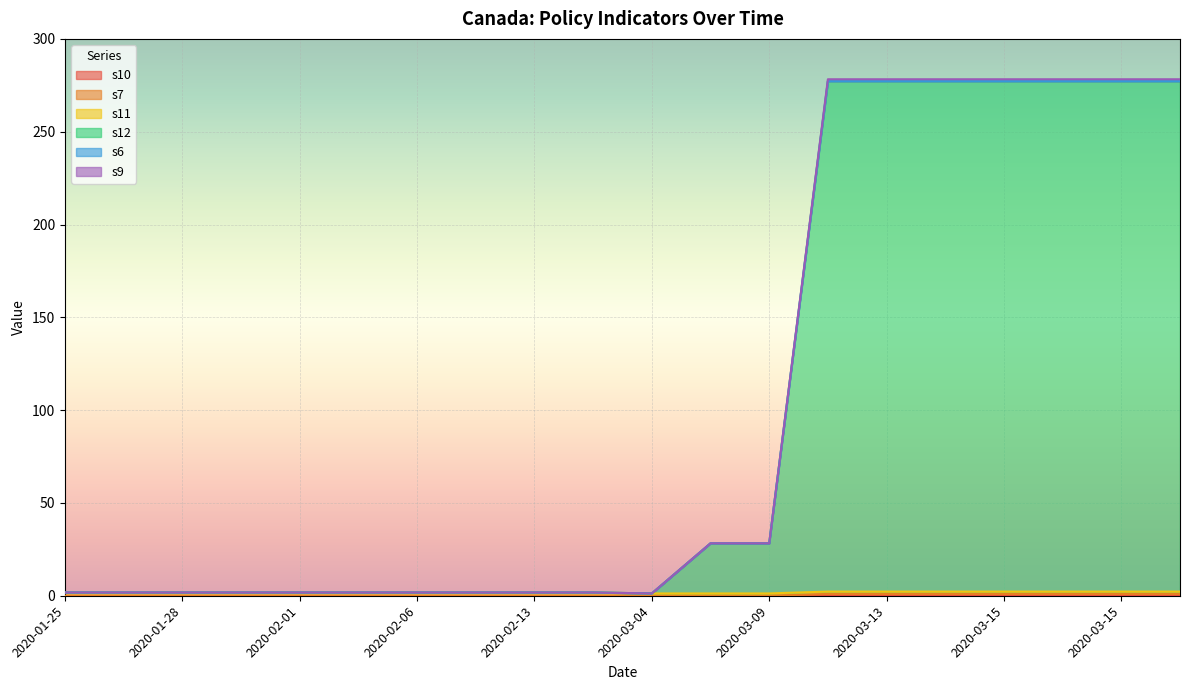

What value does the s9 series have at 2020-02-14?

1.8